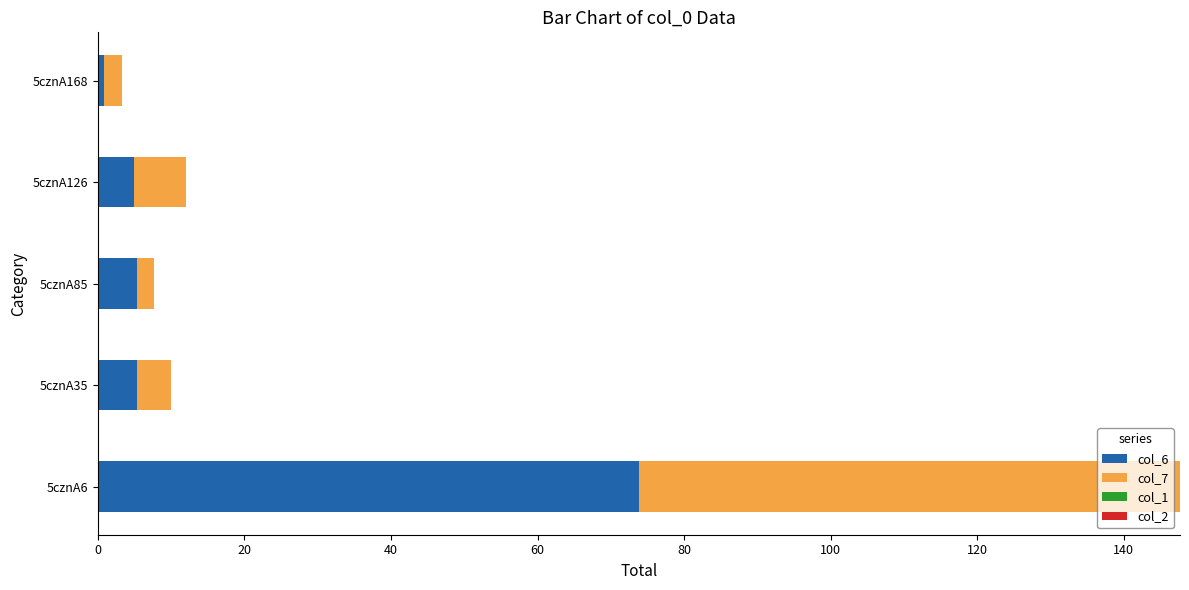

Is it true that col_6 equals 0.8 at 5cznA168?

True